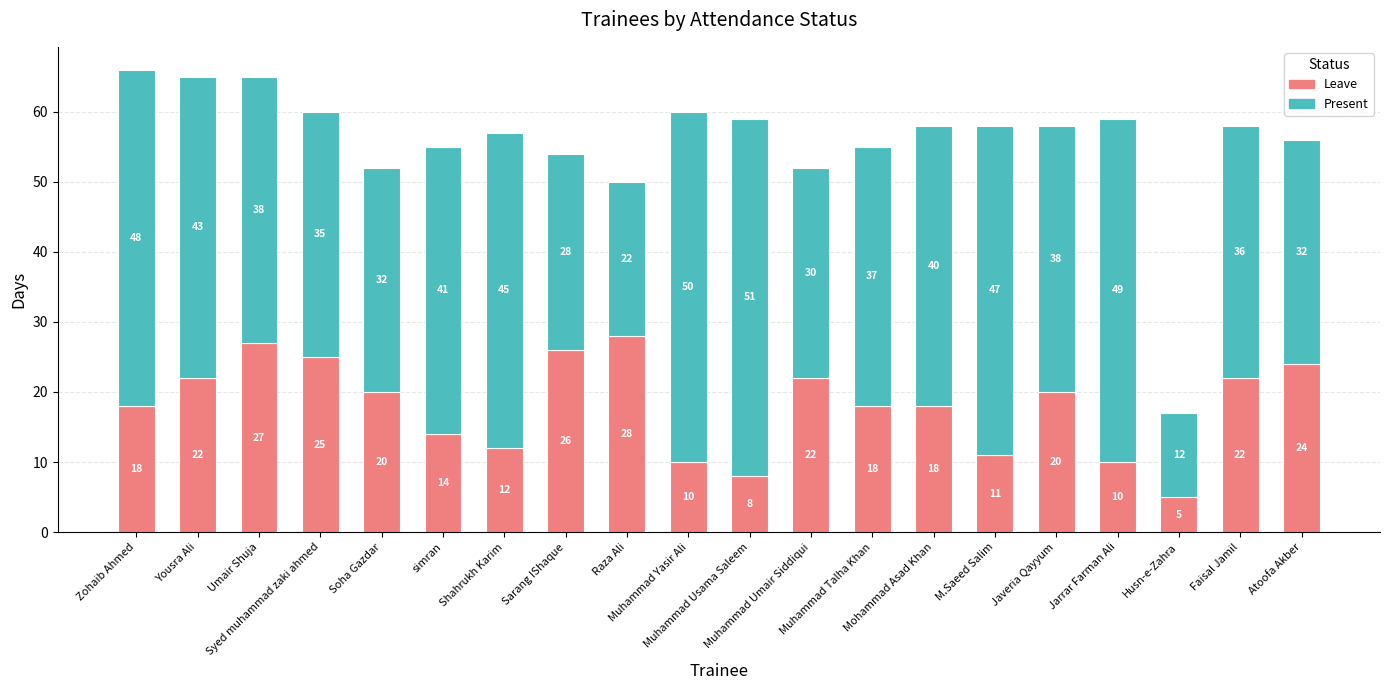

What is the maximum value for Leave?

28